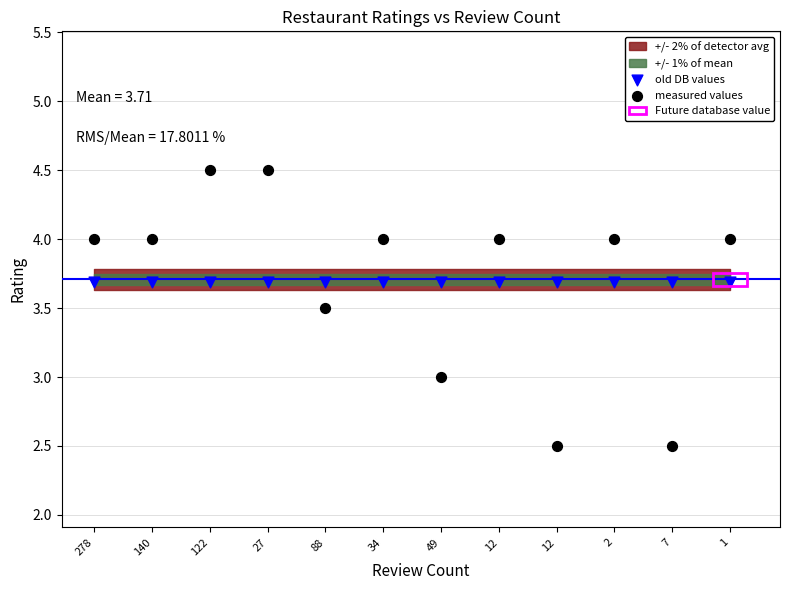

Which series contains the lowest Y value?

measured values